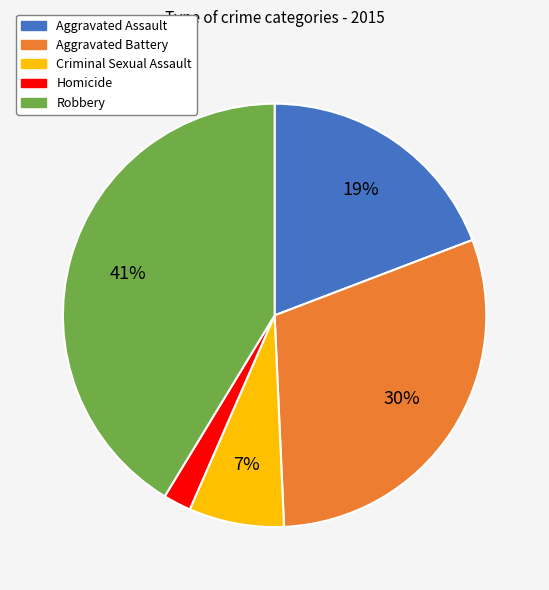

Which has a higher value, Robbery or Aggravated Assault?

Robbery